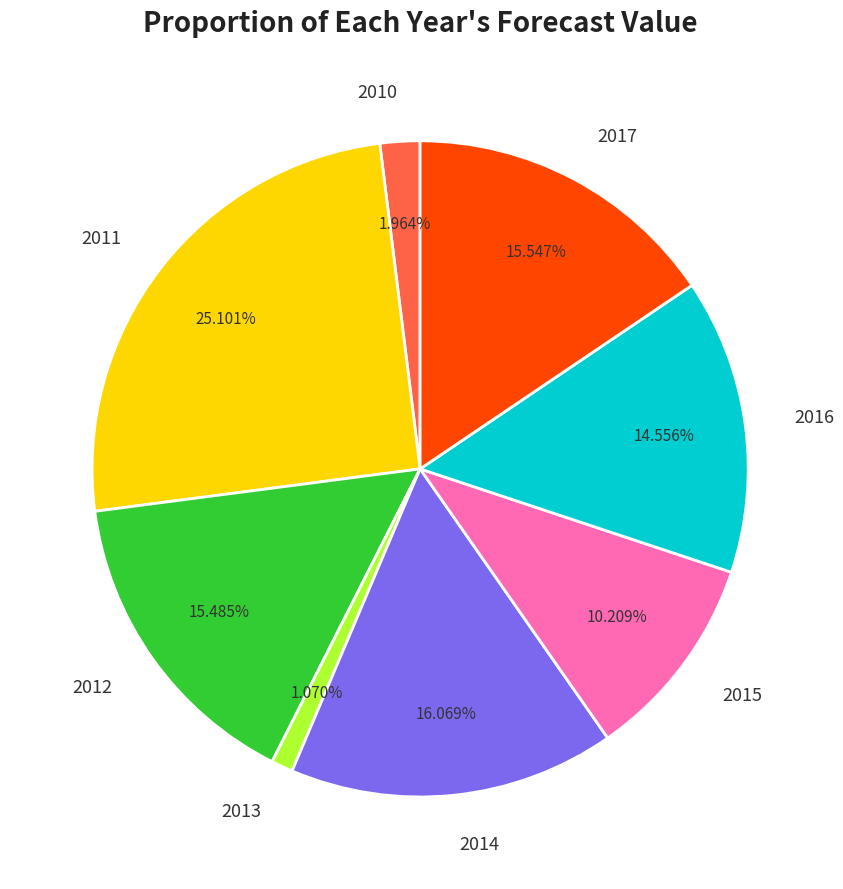

Approximately how many times larger is the value at 2014 compared to 2012?

1.0